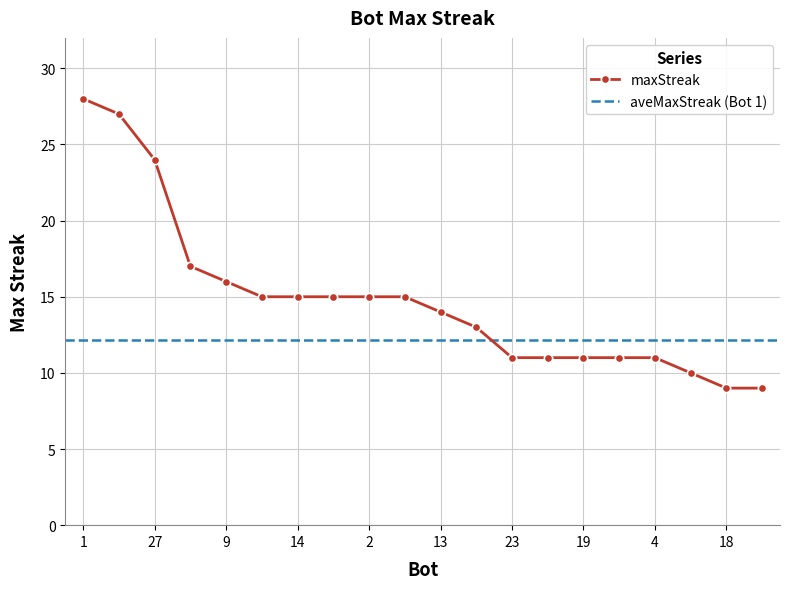

Reading right to left, list all the values displayed in this chart.

9	9	10	11	11	11	11	11	13	14	15	15	15	15	15	16	17	24	27	28